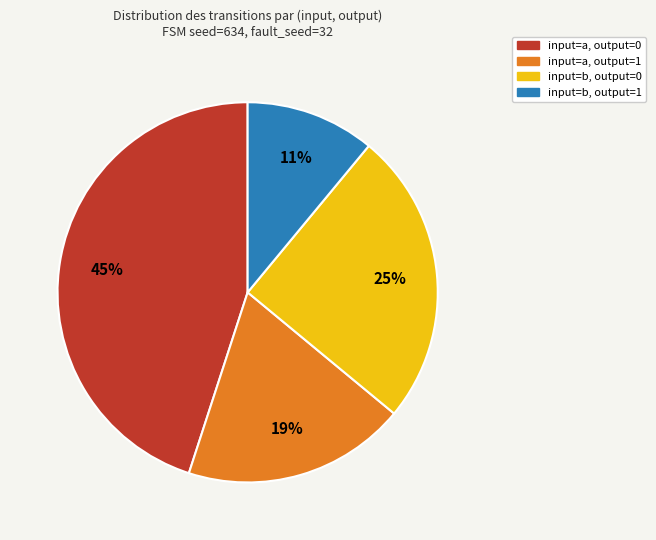

How many segments does this pie chart have?

4